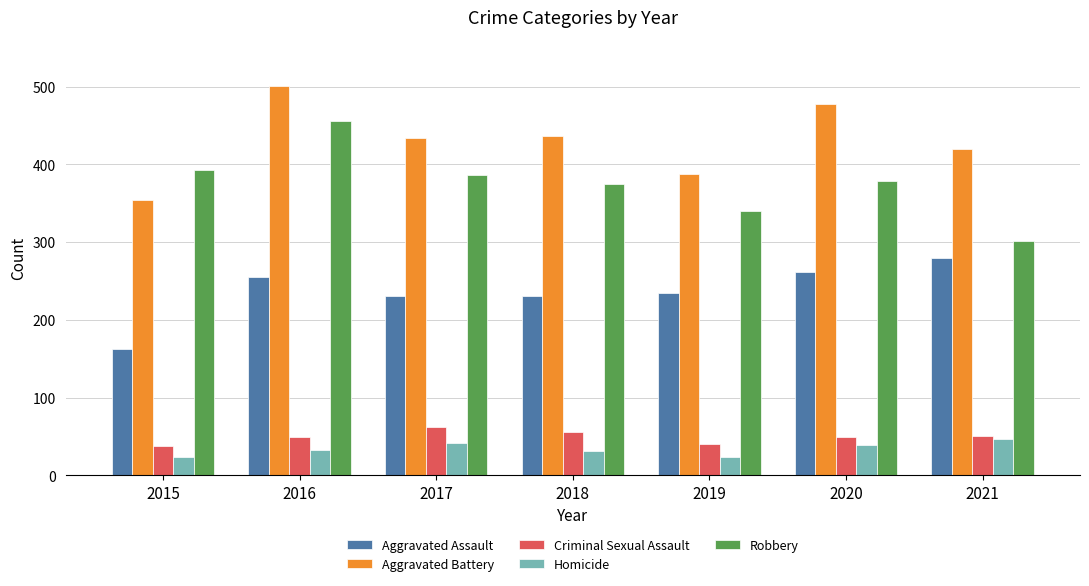

What is the difference between the maximum and second lowest values in the Criminal Sexual Assault series?

22